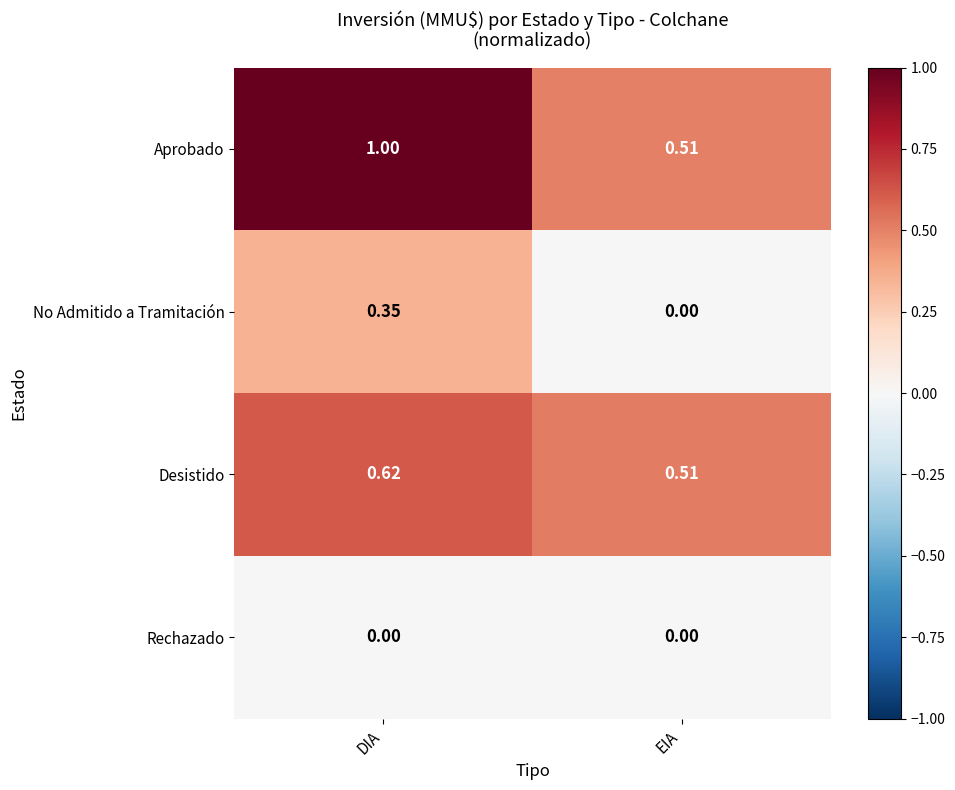

List the series in order of their peak value, highest first.

Aprobado, Desistido, No Admitido a Tramitación, Rechazado